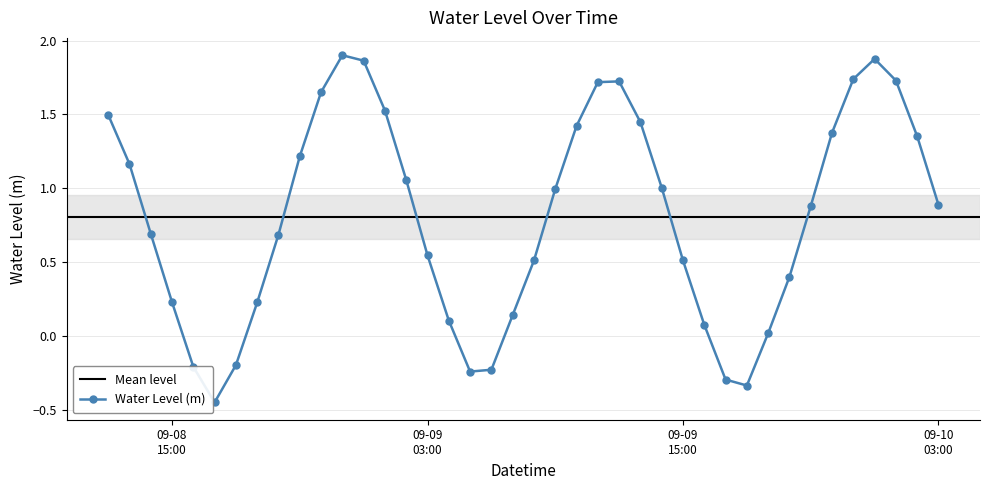

In Water Level (m), how many points are higher than both neighbors (excluding endpoints)?

3